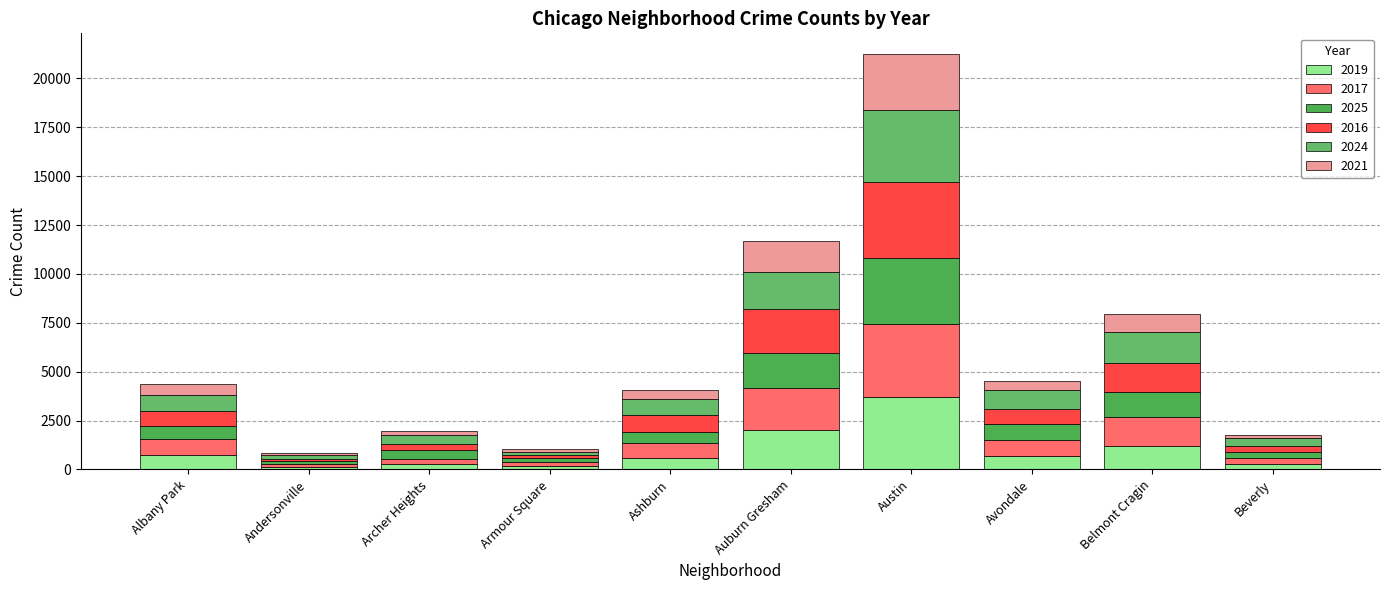

Does the chart contain stacked bars?

Yes